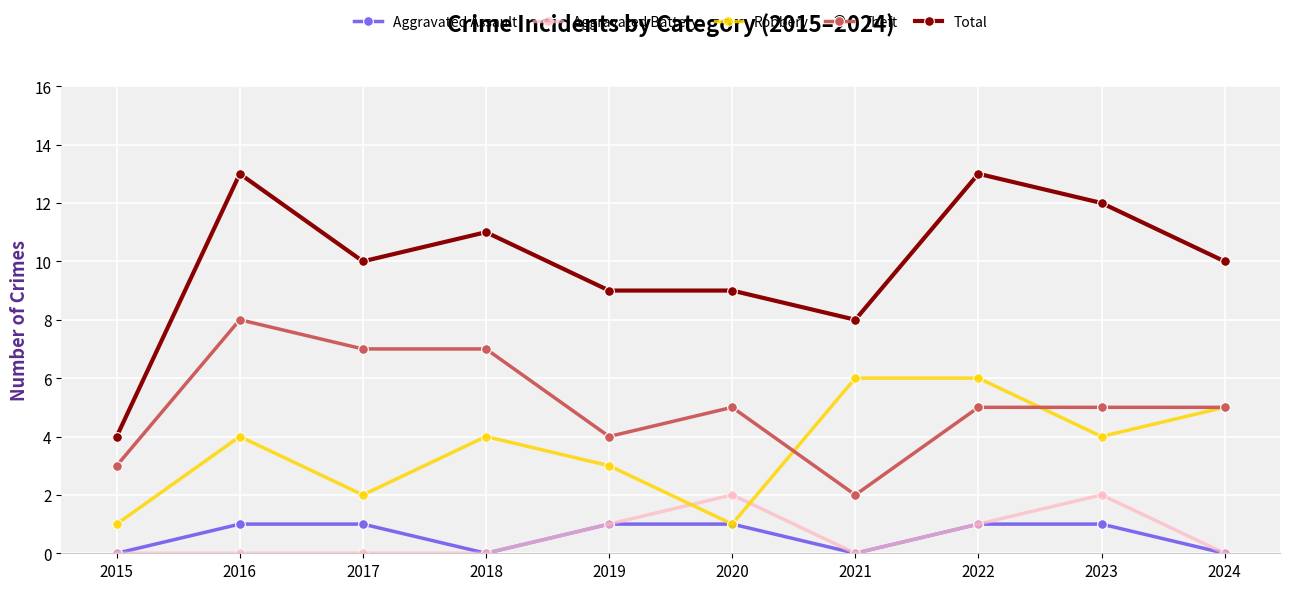

Reading left to right, what are all the values shown in this chart?

Aggravated Assault: 2015=0	2016=1	2017=1	2018=0	2019=1	2020=1	2021=0	2022=1	2023=1	2024=0
Aggravated Battery: 2015=0	2016=0	2017=0	2018=0	2019=1	2020=2	2021=0	2022=1	2023=2	2024=0
Robbery: 2015=1	2016=4	2017=2	2018=4	2019=3	2020=1	2021=6	2022=6	2023=4	2024=5
Theft: 2015=3	2016=8	2017=7	2018=7	2019=4	2020=5	2021=2	2022=5	2023=5	2024=5
Total: 2015=4	2016=13	2017=10	2018=11	2019=9	2020=9	2021=8	2022=13	2023=12	2024=10